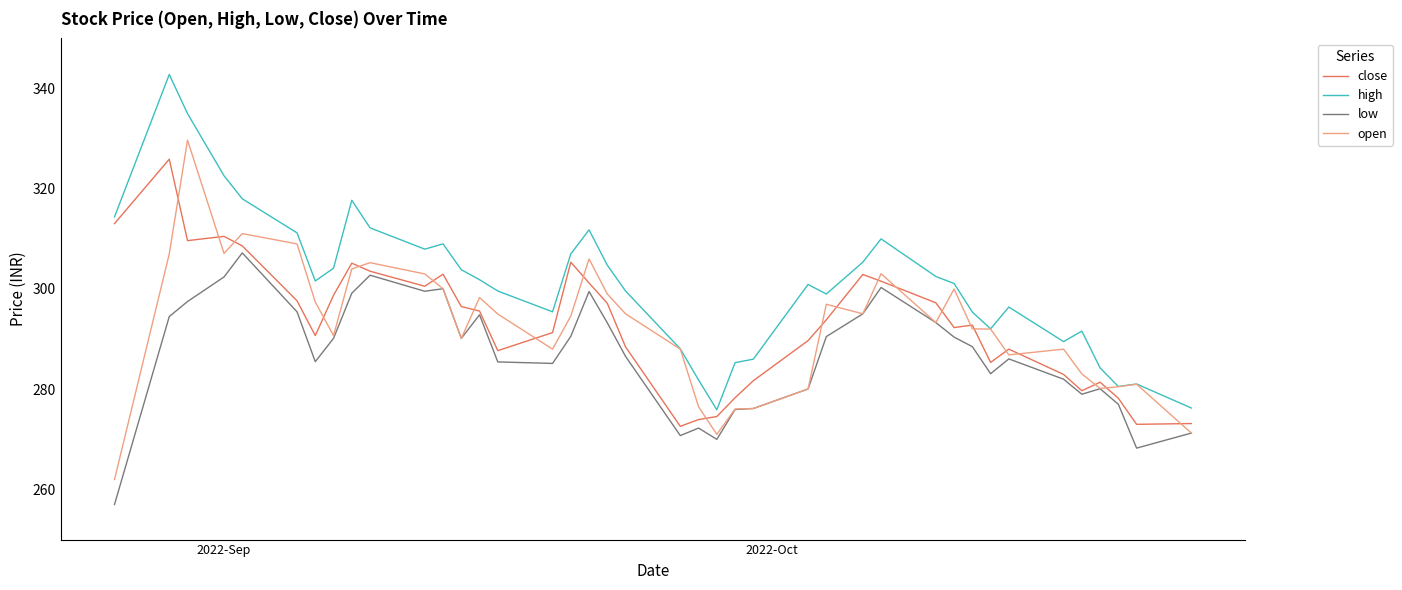

True or false: low and high intersect in this chart.

False